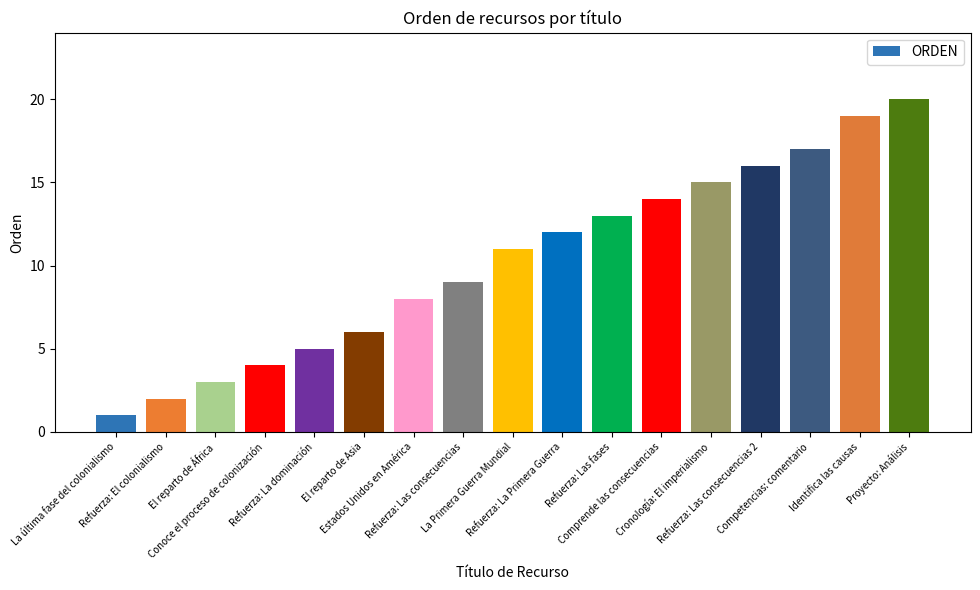

What is the label of the 4th bar from the left?

Conoce el proceso de colonización